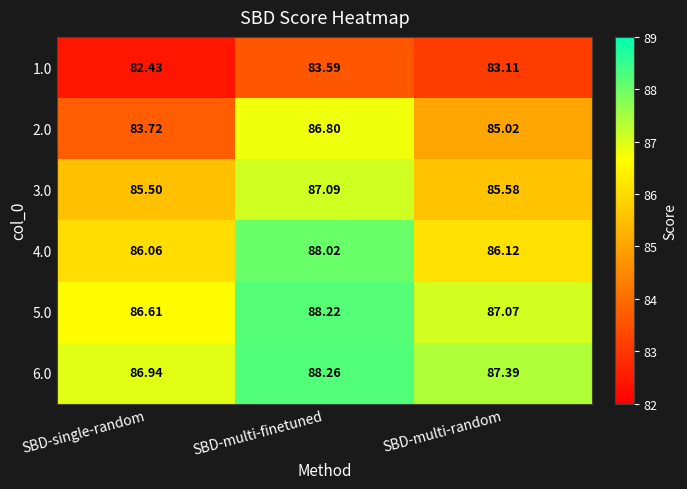

Where is 6.0 nearest to the value 87?

SBD-single-random